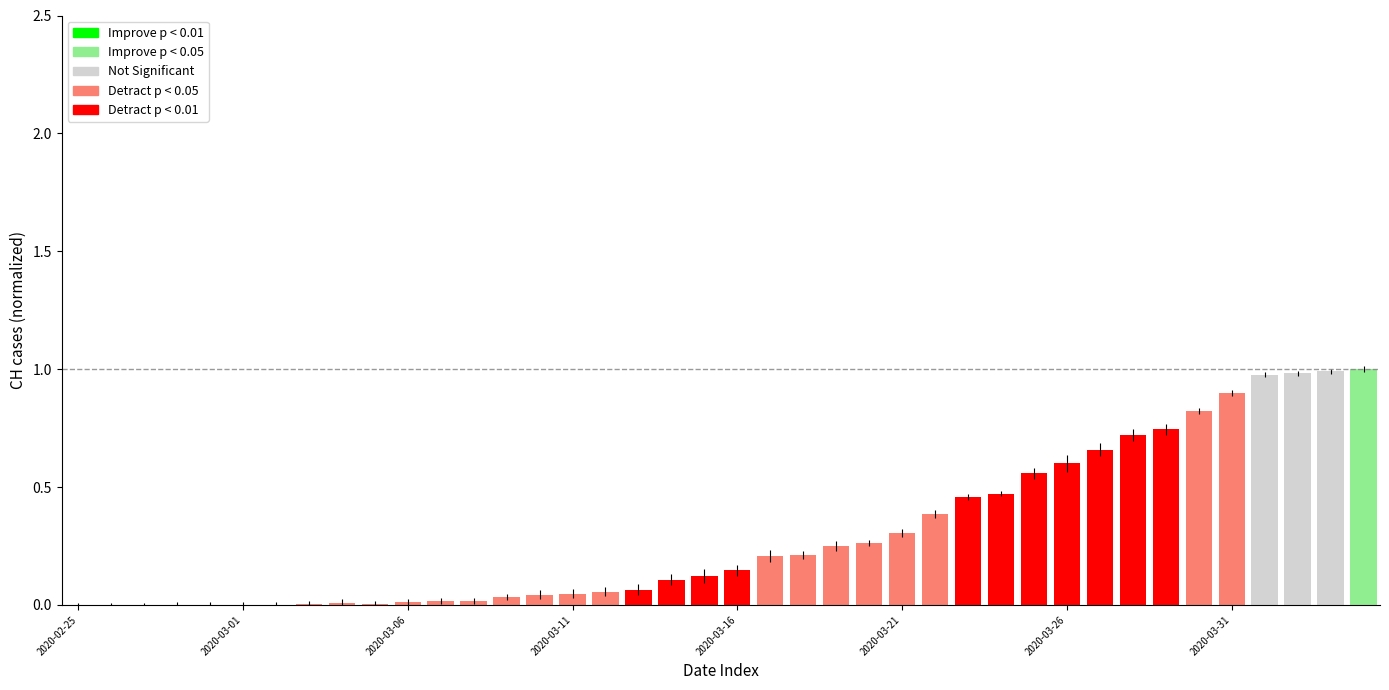

What is the maximum value shown in the chart?

1.0